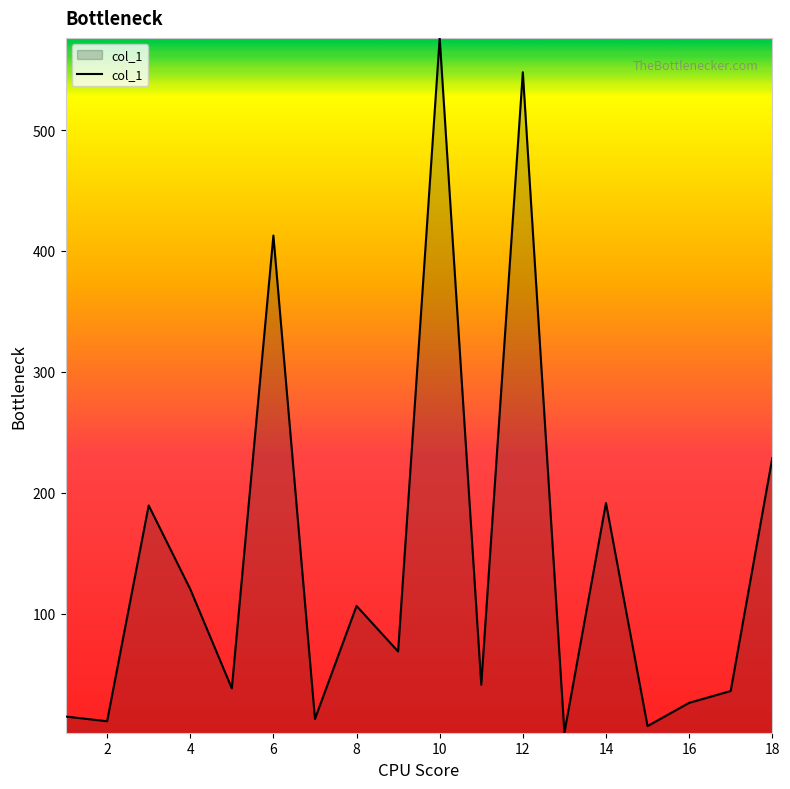

What is the greatest value displayed?

576.2